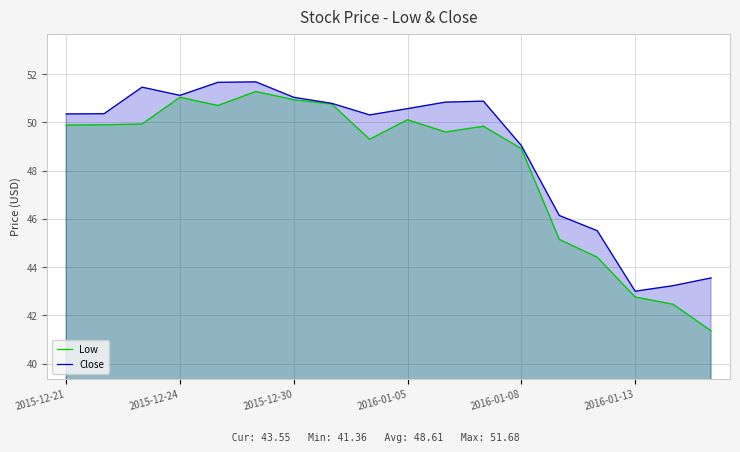

What is the minimum value for Low?

41.4